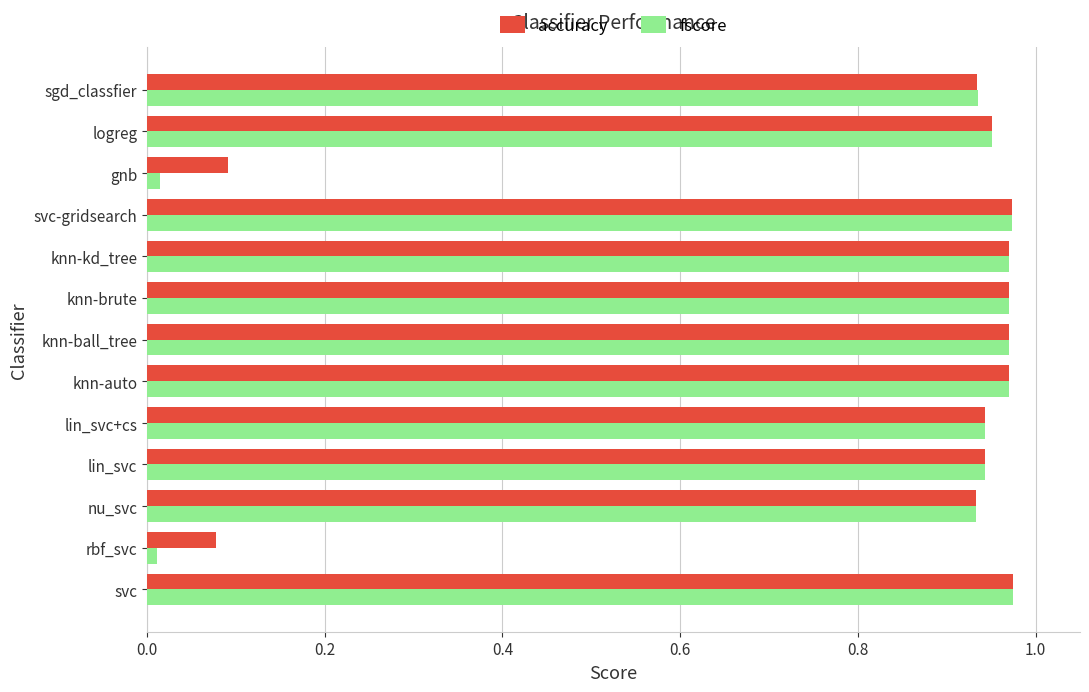

At how many categories does at least one series exceed 0?

13